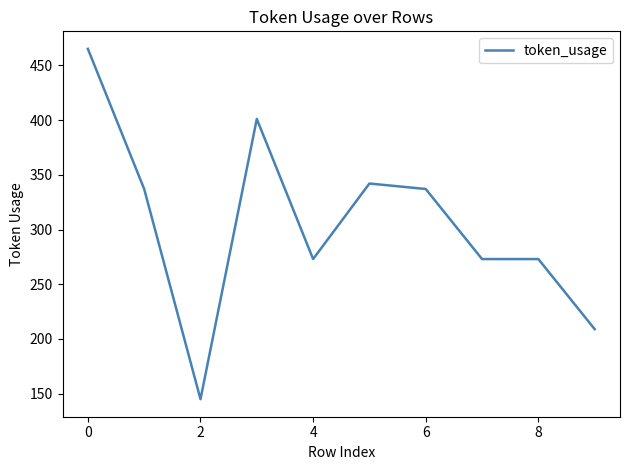

What is the difference between the maximum and minimum values?

320